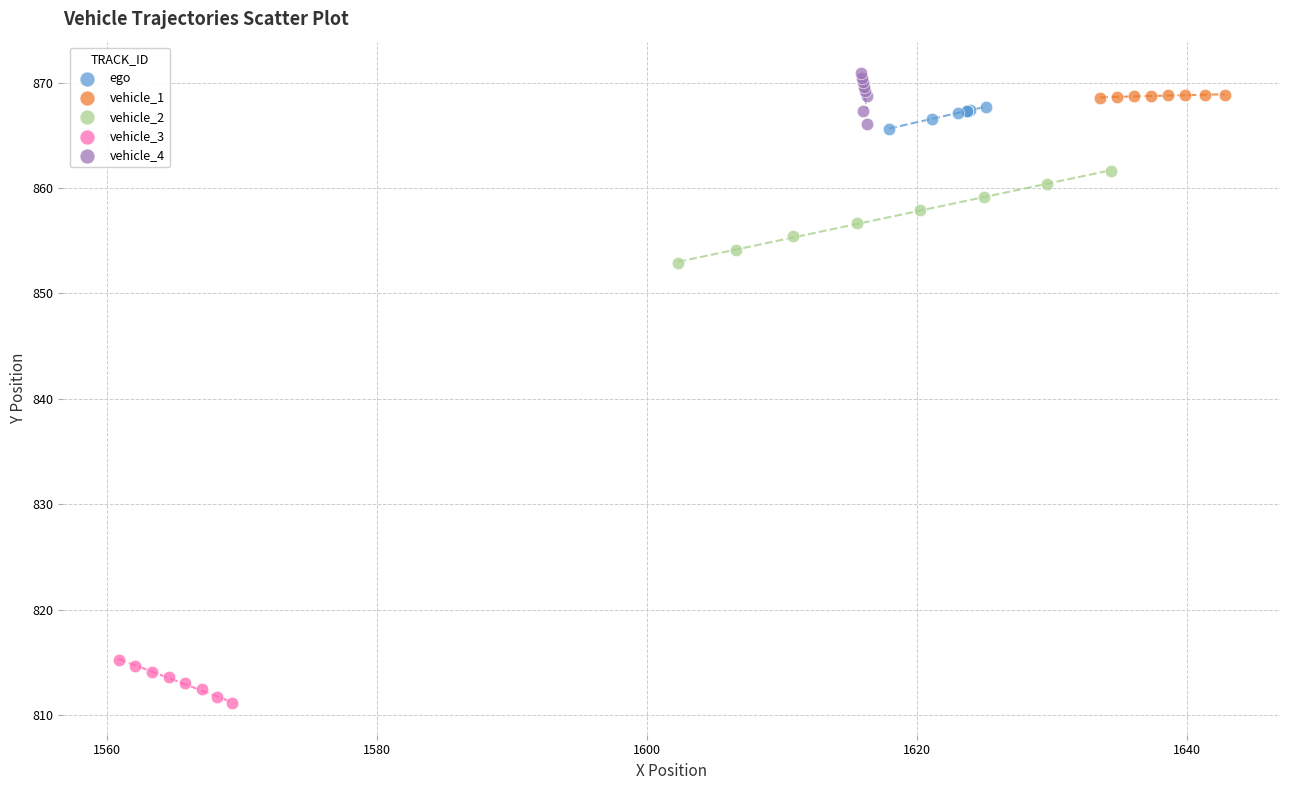

Which series reaches the minimum Y coordinate?

vehicle_3